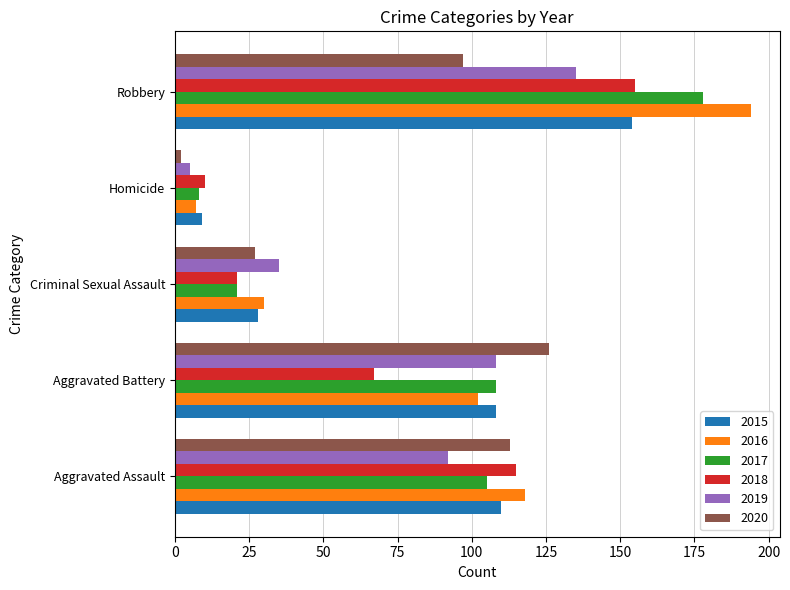

At which category is the sum across all series the highest?

Robbery